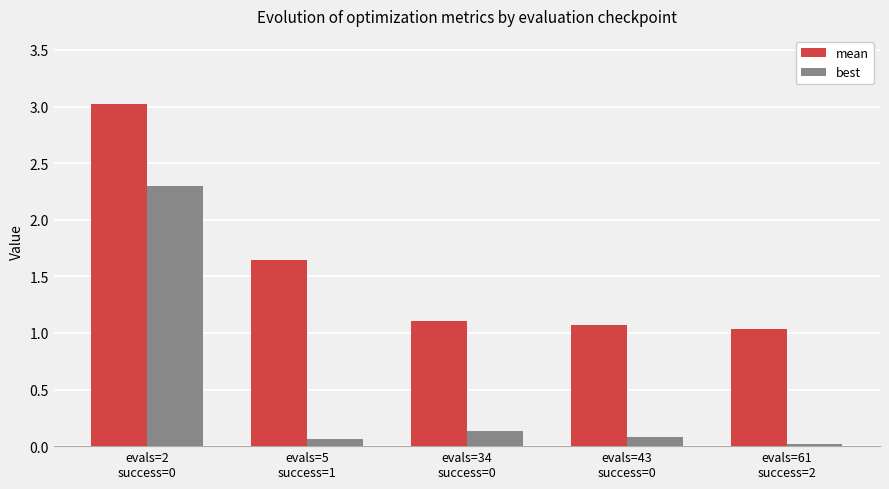

Rank the series at evals=2
success=0 from highest to lowest value.

mean, best